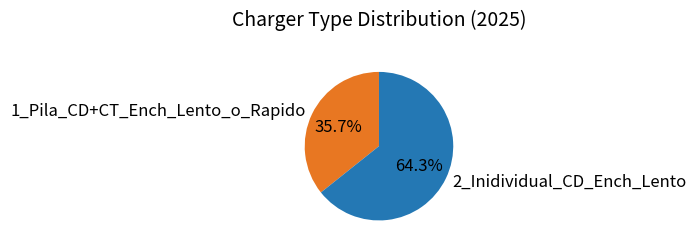

The 2_Inidividual_CD_Ench_Lento slice represents 64% of the pie. True or false?

True